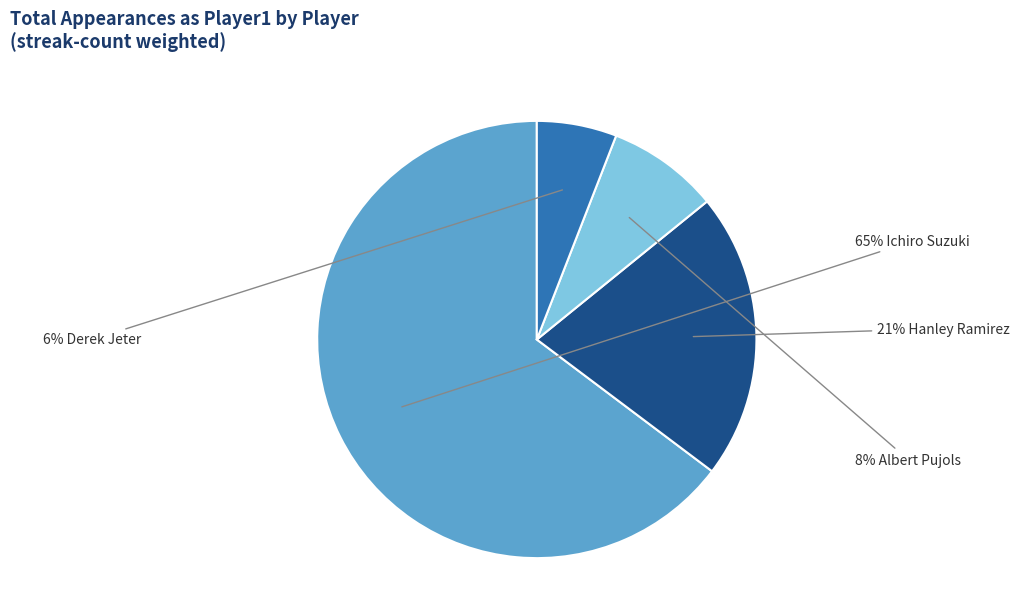

To the nearest percent, what is the difference between the largest and smallest slice percentages?

59%